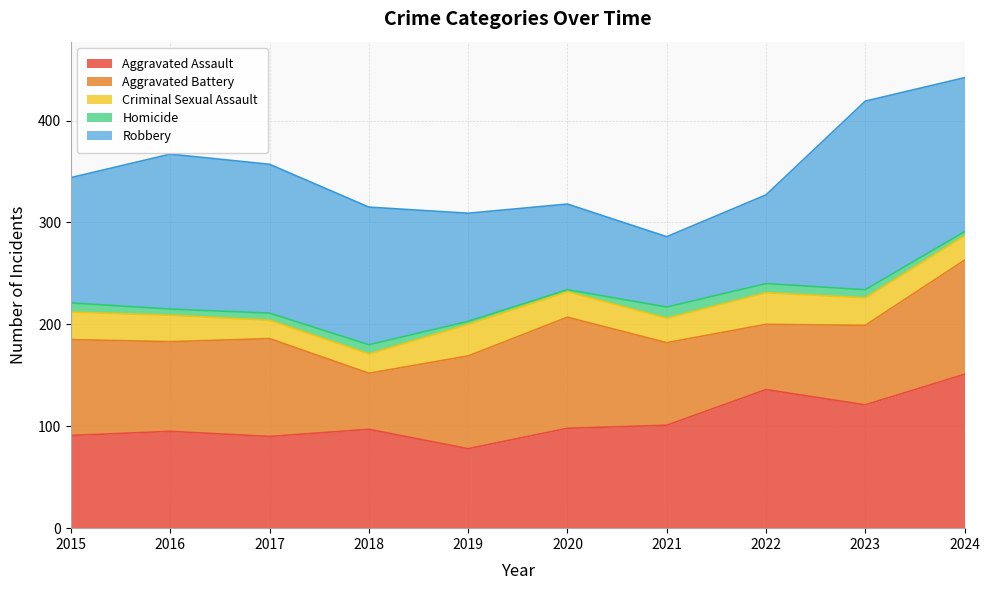

Which series has the widest spread of values?

Robbery